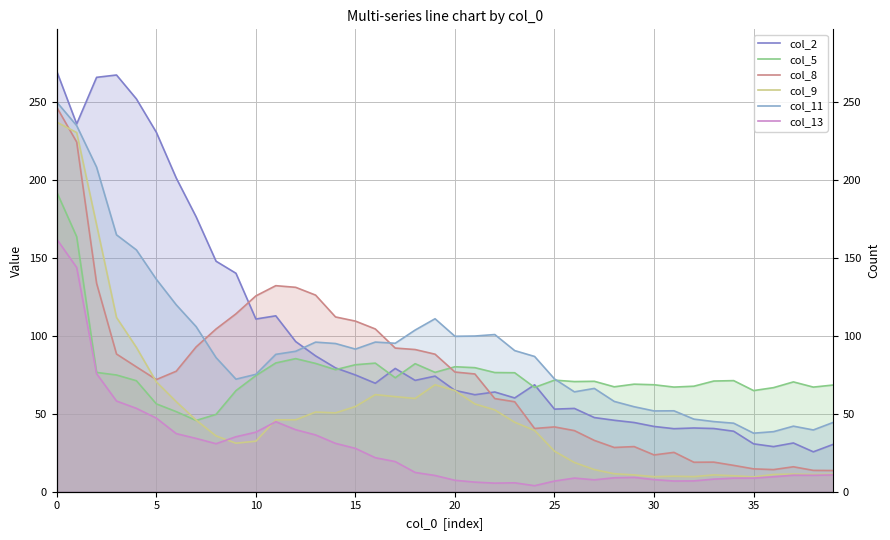

Is the value of col_11 at 39 greater than the value of col_2 at 36?

Yes